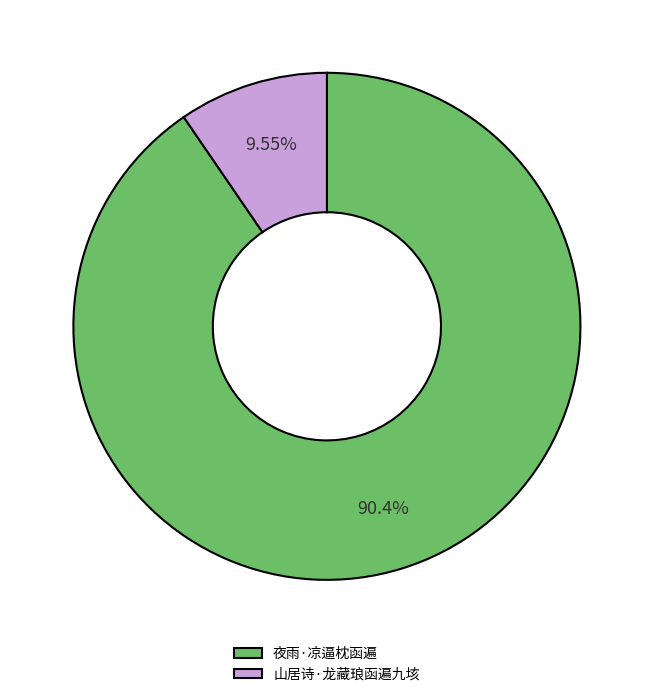

Which slice is the smallest?

山居诗·龙藏琅函遍九垓